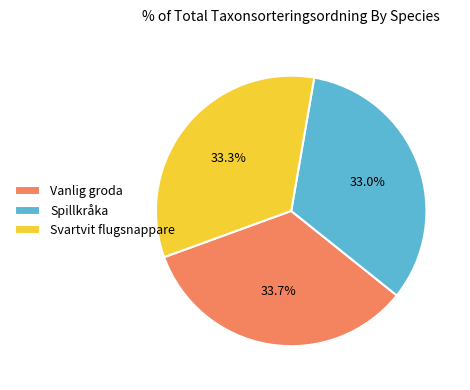

How many segments does this pie chart have?

3